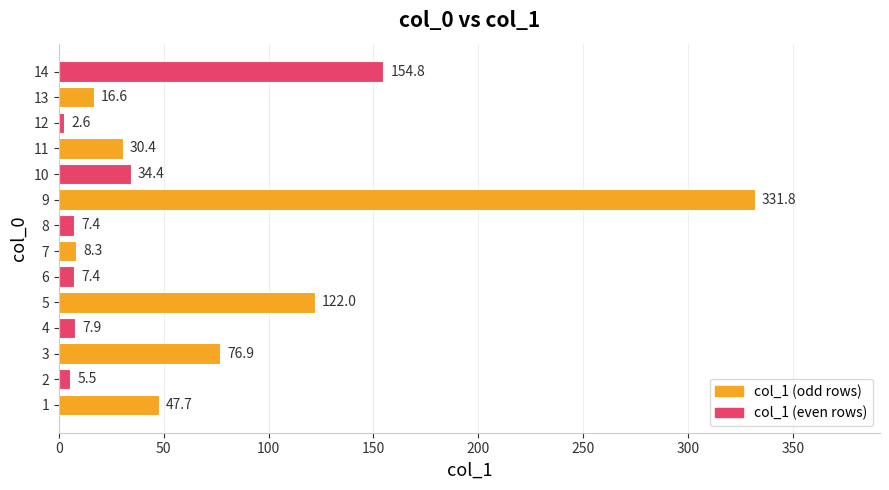

What is the average value?

61.0